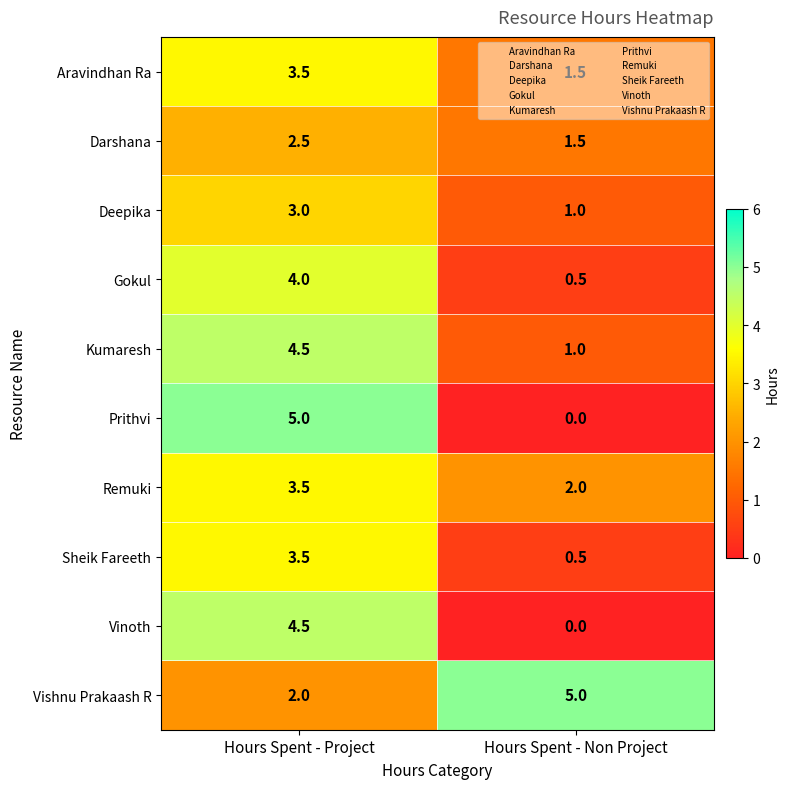

At which category is the sum across all series the highest?

Hours Spent - Project